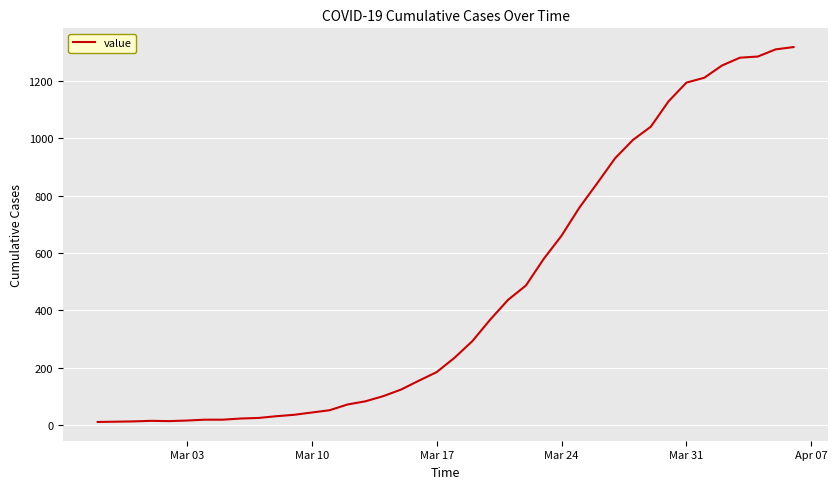

What is the maximum value shown in the chart?

1318